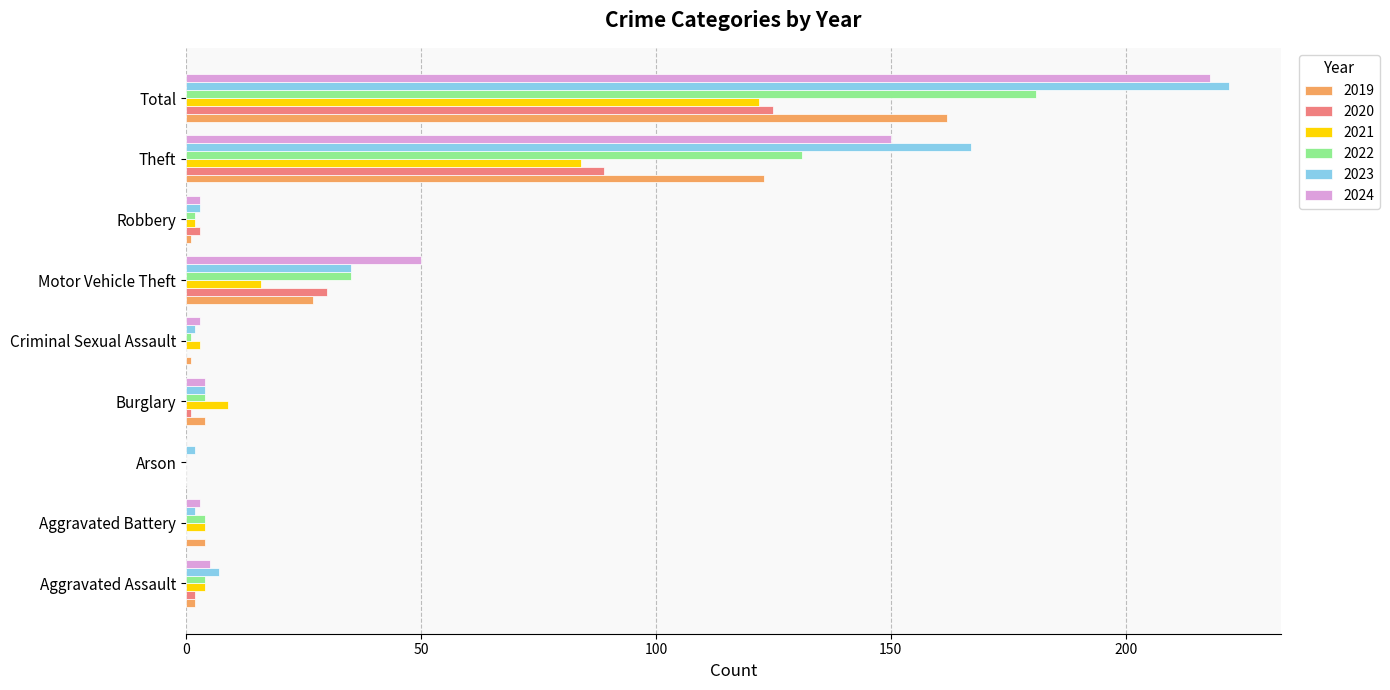

What is the sum of the 2019 values at Aggravated Battery and Arson?

4